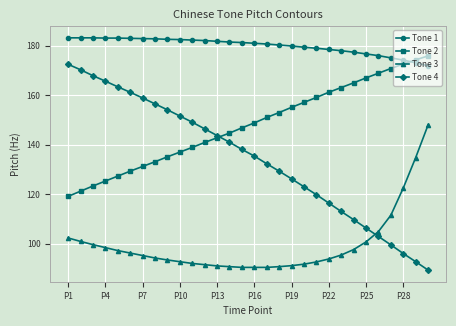

What is the value of the Tone 3 point at the 16th from the left?

90.4